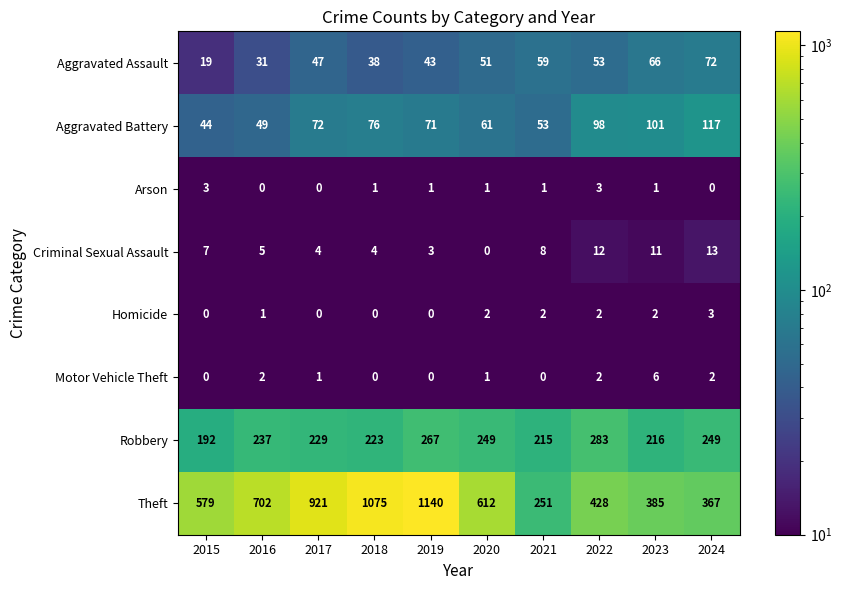

What is the spread (max minus min) of values at 2024?

367